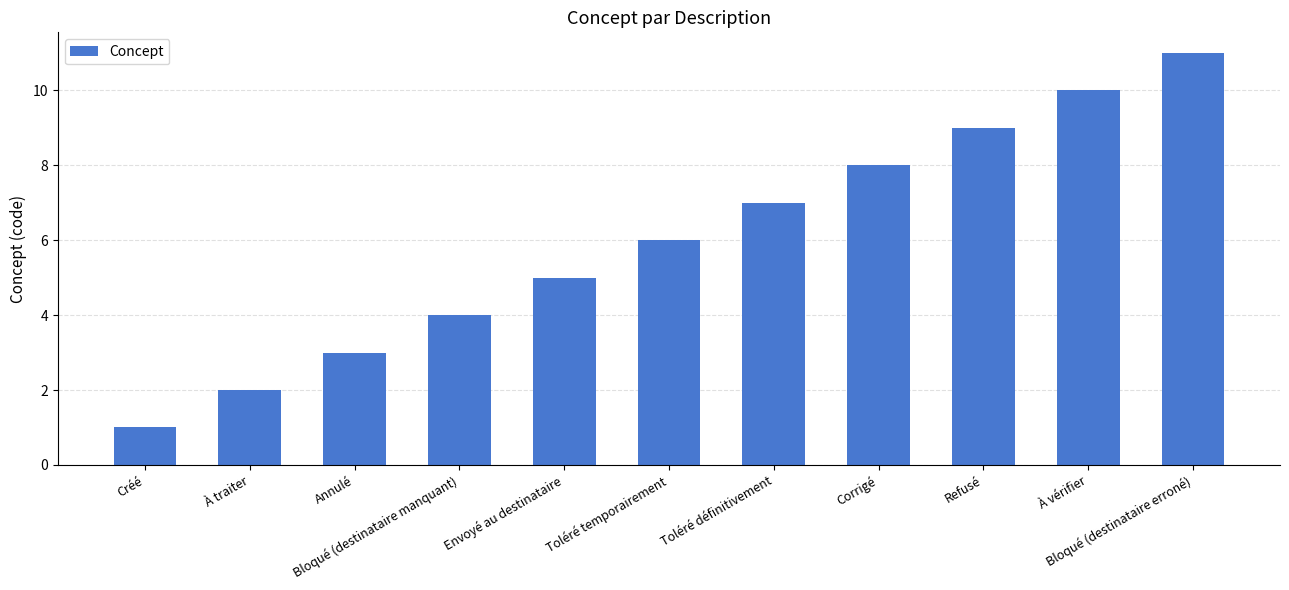

Between Annulé and Corrigé, which is larger?

Corrigé